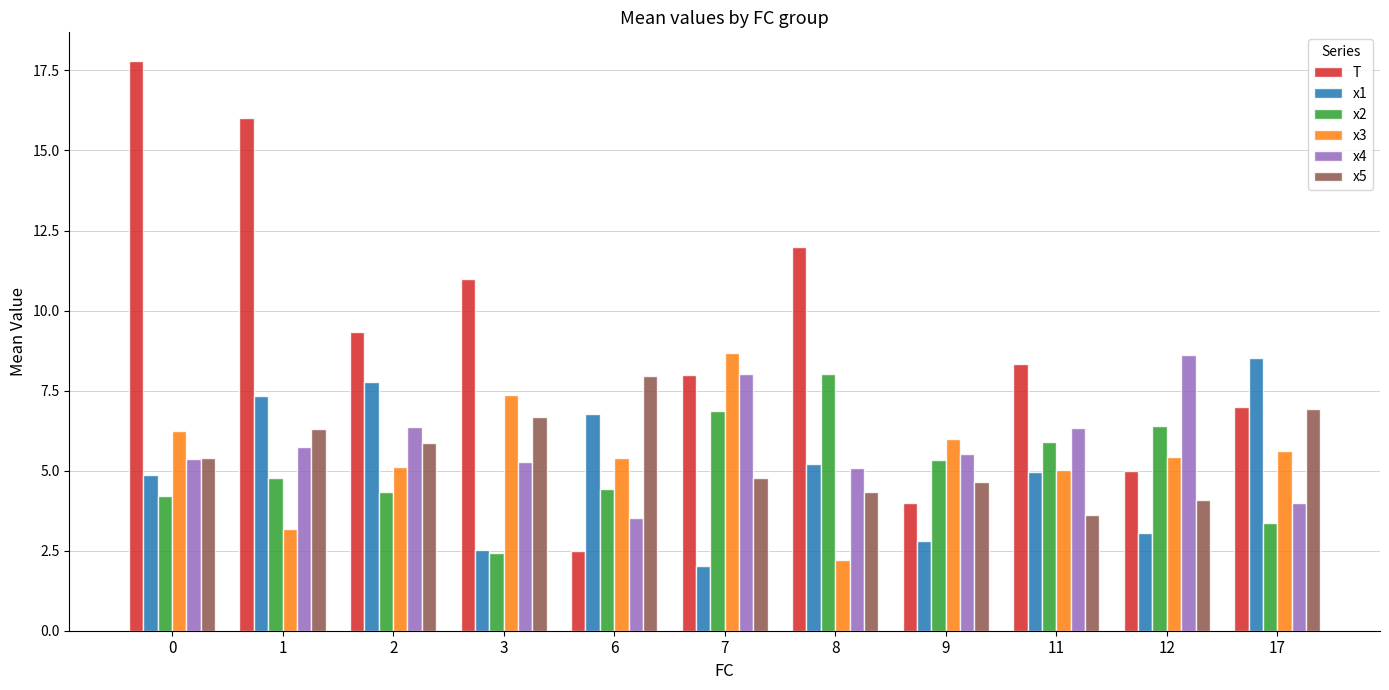

What is the lowest value of the x3 series?

2.2